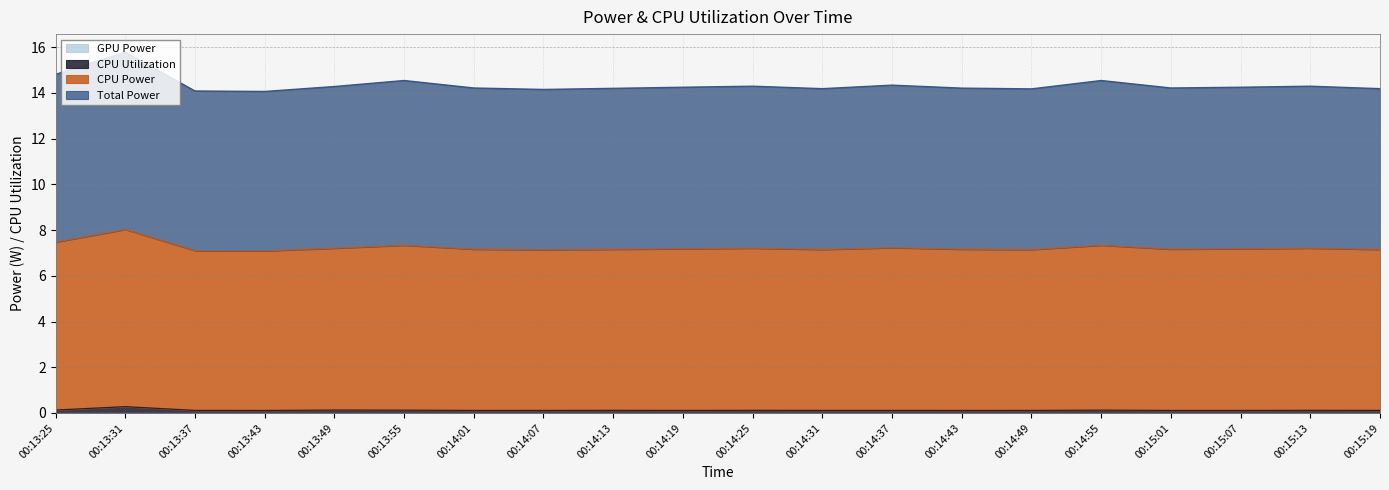

What position from the left is 00:14:43?

14